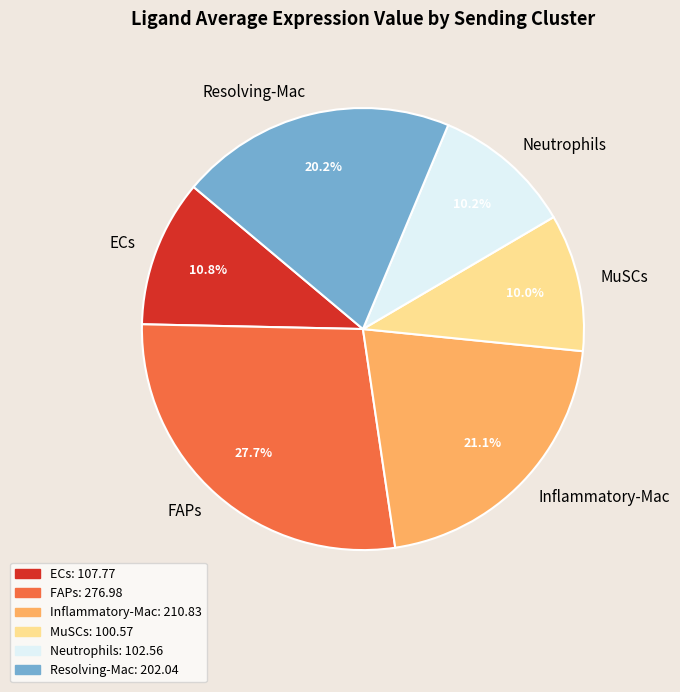

Do Neutrophils and ECs together represent more than half of the pie?

No